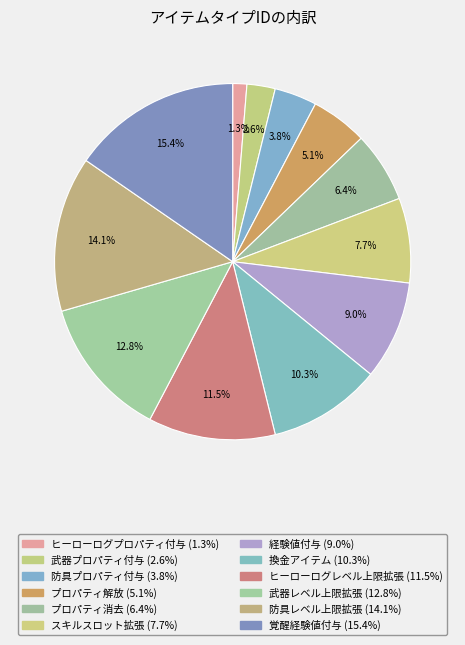

Rank the categories by value from lowest to highest.

ヒーローログプロパティ付与, 武器プロパティ付与, 防具プロパティ付与, プロパティ解放, プロパティ消去, スキルスロット拡張, 経験値付与, 換金アイテム, ヒーローログレベル上限拡張, 武器レベル上限拡張, 防具レベル上限拡張, 覚醒経験値付与